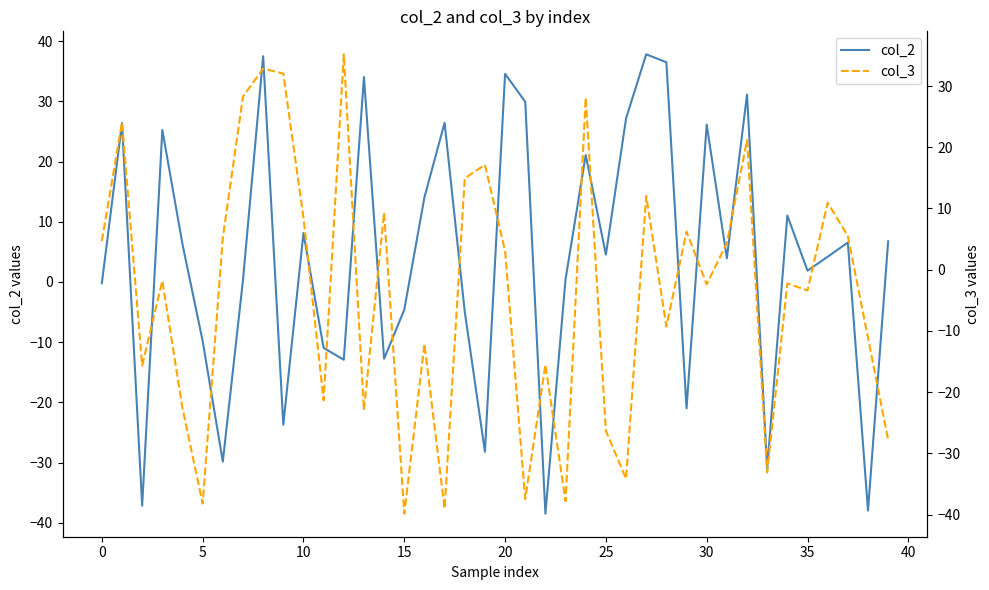

True or false: col_3 and col_2 cross at least once.

True